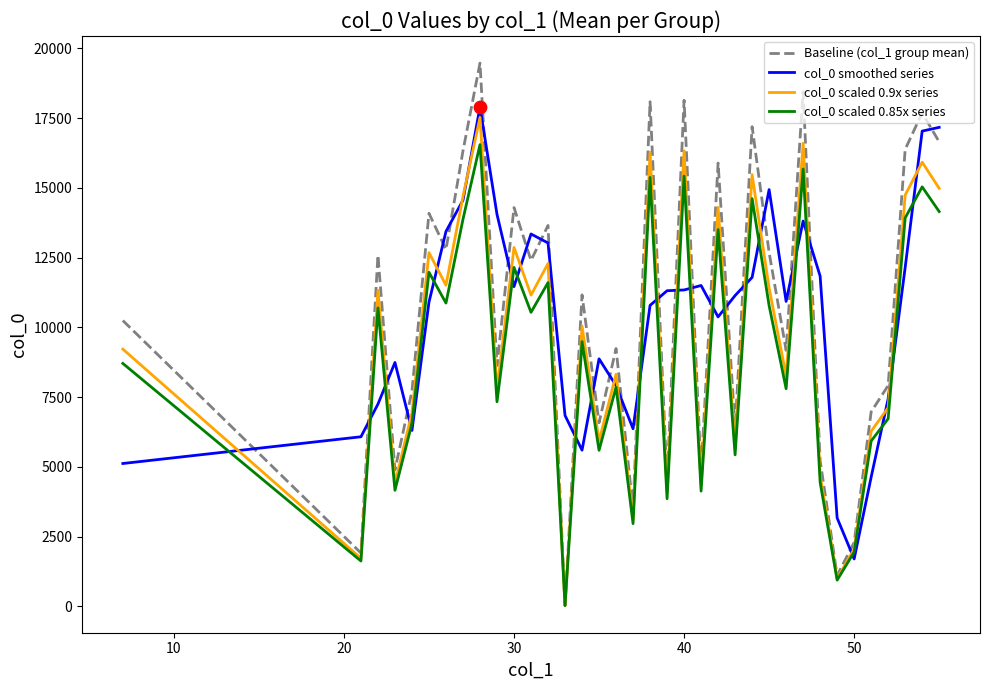

After their last crossing, which series has the higher values: col_0 smoothed series or Baseline (col_1 group mean)?

col_0 smoothed series